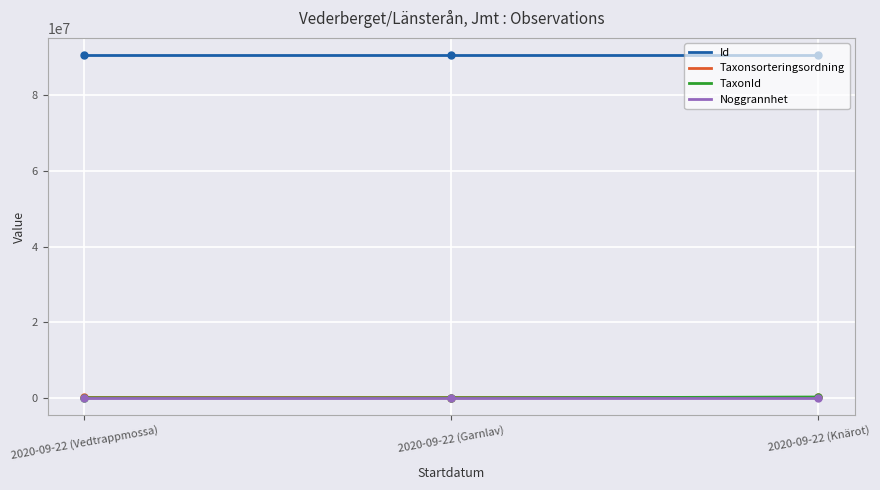

What is the smallest value displayed?

53